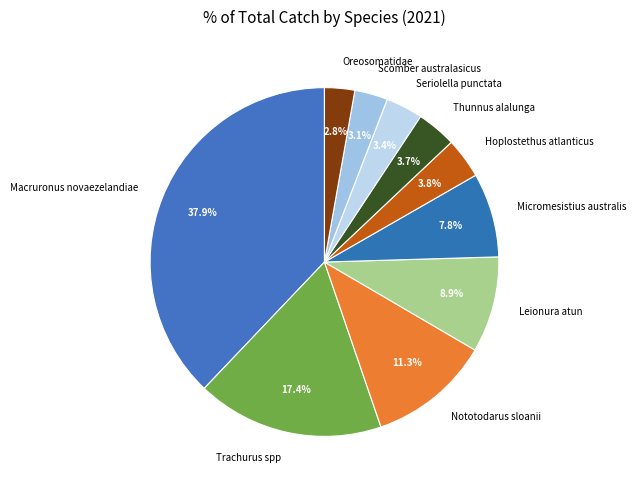

What is the total percentage of Oreosomatidae and Leionura atun?

11.7%